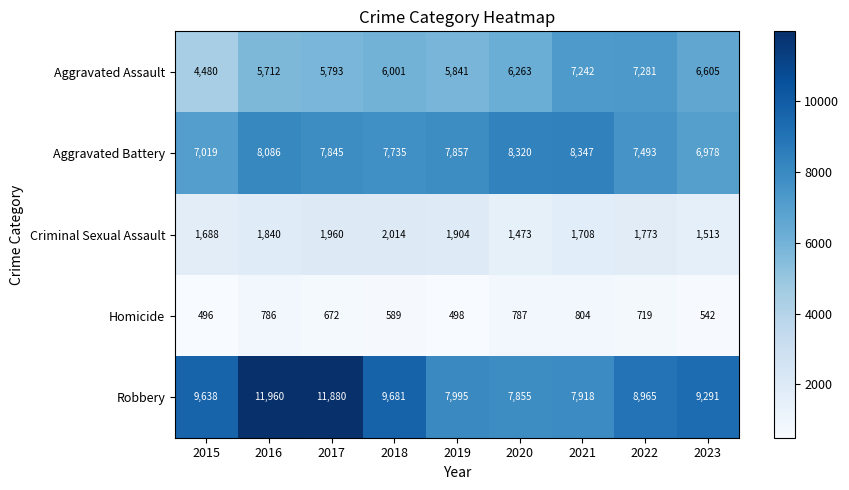

Read the Criminal Sexual Assault value at 2017, to the nearest 50.

1950